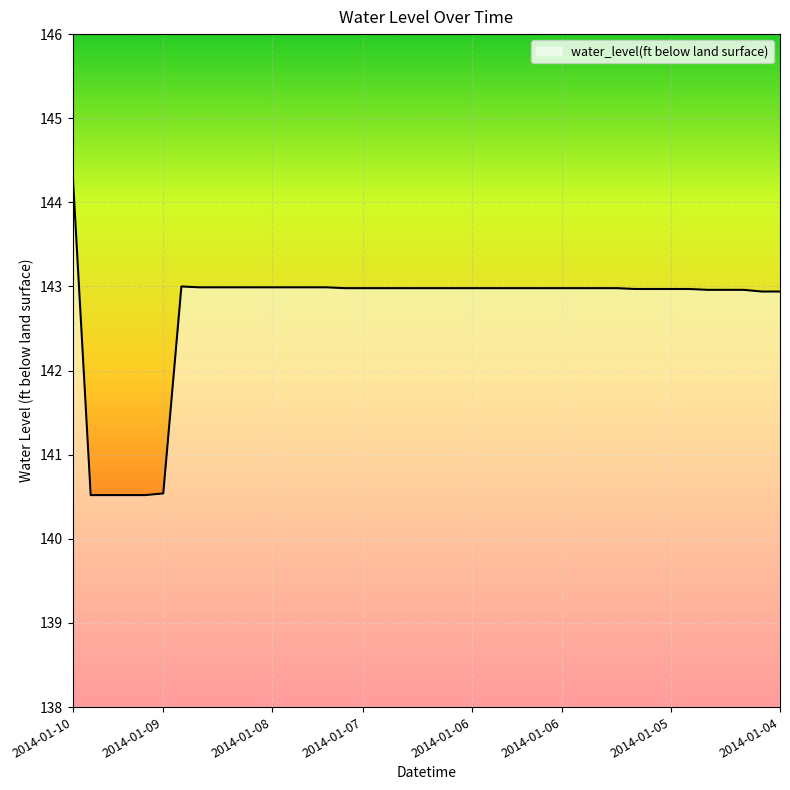

What is the difference between the maximum and minimum values?

3.8